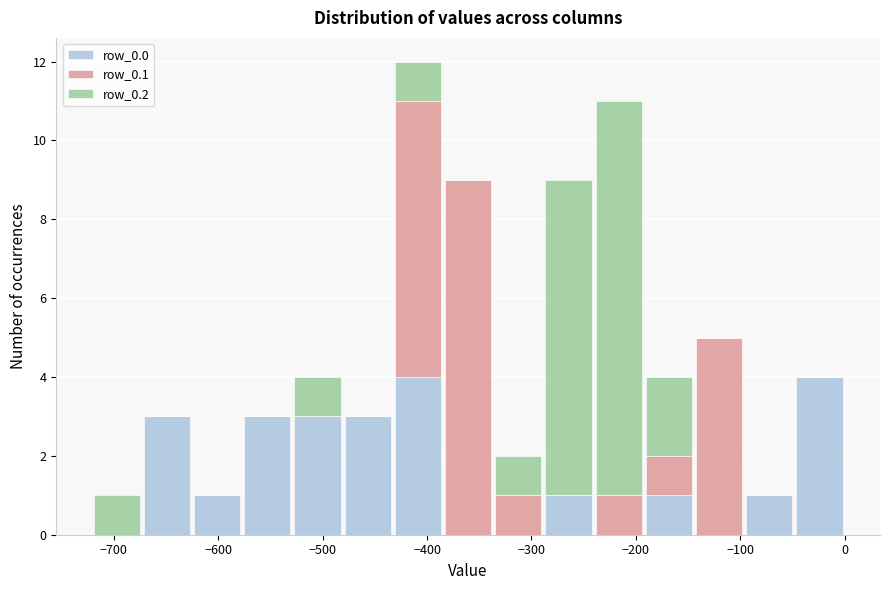

Reading left to right, transcribe this chart: for each stacked bar, give the range it covers on the x-axis and its total height. Neither the bar edges nor the heights are printed on the chart, so give them approximately, as read against the axes.

-720 to -670: 1
-670 to -630: 3
-630 to -580: 1
-580 to -530: 3
-530 to -480: 4
-480 to -430: 3
-430 to -380: 12
-380 to -340: 9
-340 to -290: 2
-290 to -240: 9
-240 to -190: 11
-190 to -140: 4
-140 to -100: 5
-100 to -50: 1
-50 to 0: 4